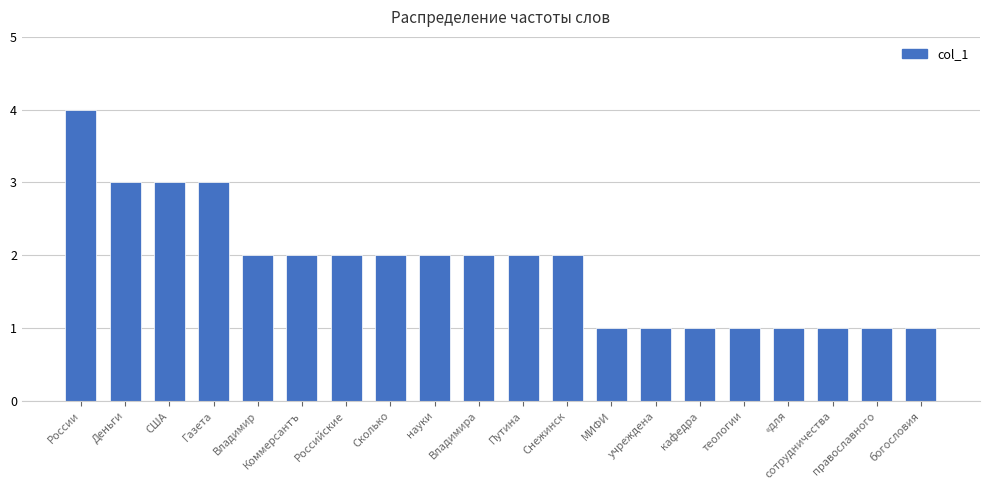

Which label corresponds to the largest value in the chart?

России